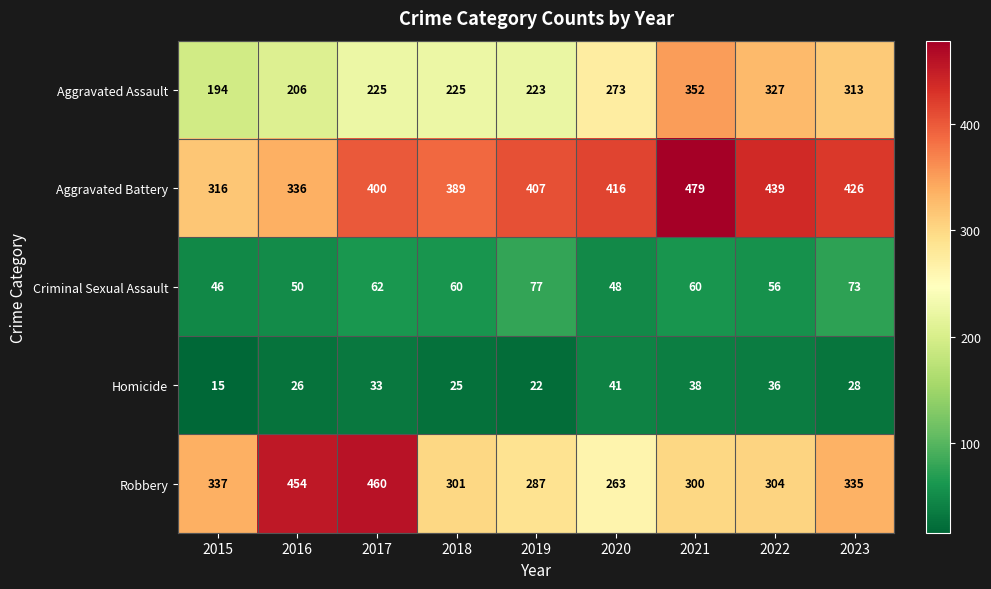

True or false: Criminal Sexual Assault has a value of 46 at 2015.

True